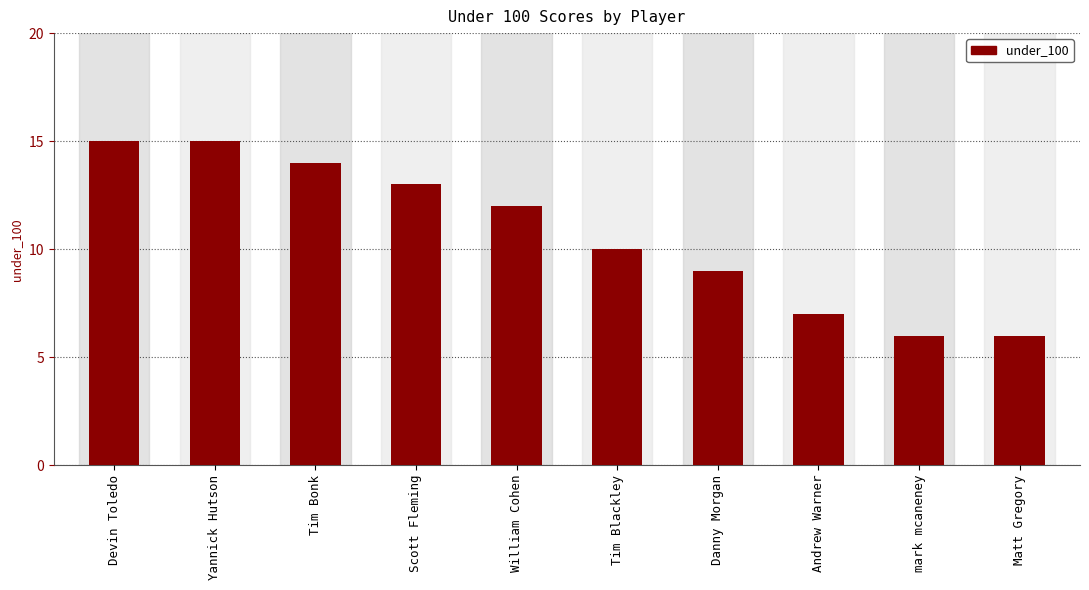

How many bars are there in total?

10